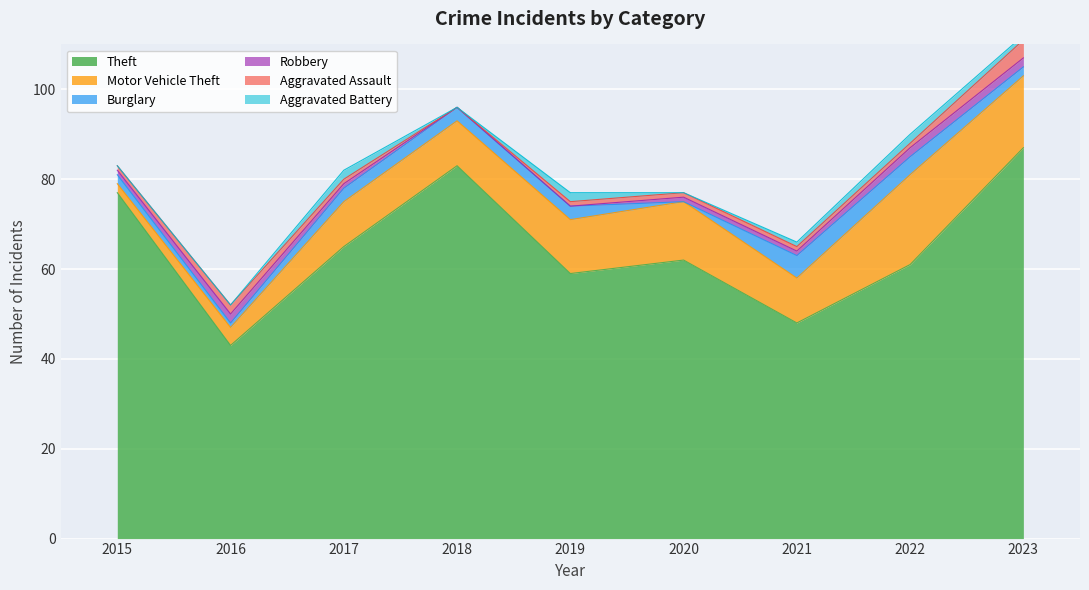

True or false: Aggravated Assault has more than 0 points higher than both neighbors.

True